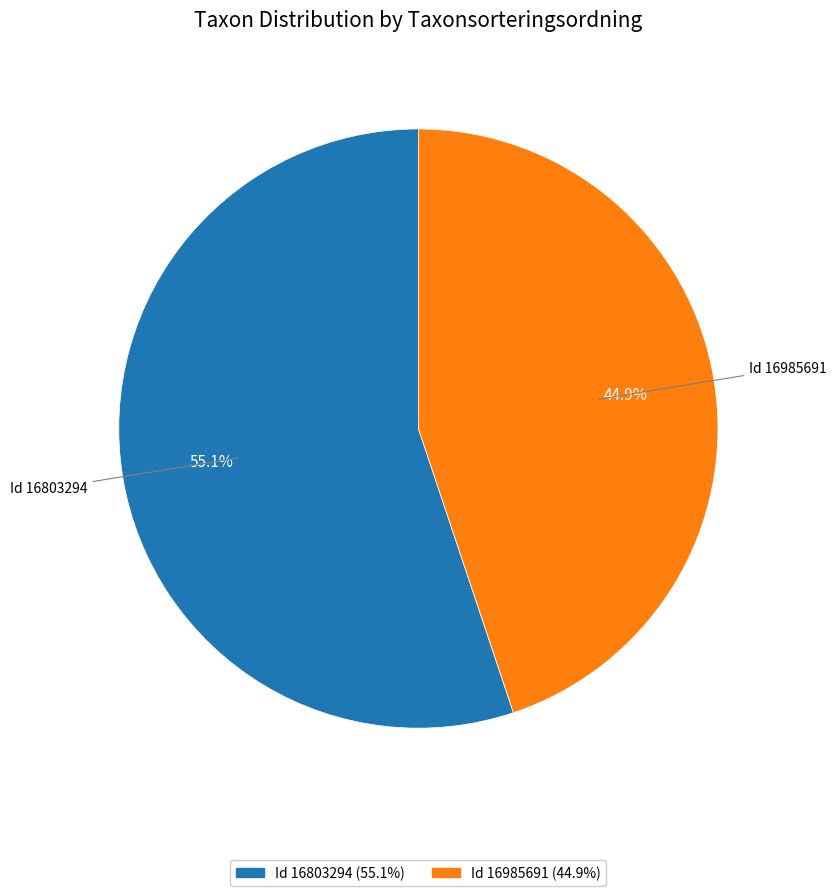

How many slices are in this pie chart?

2